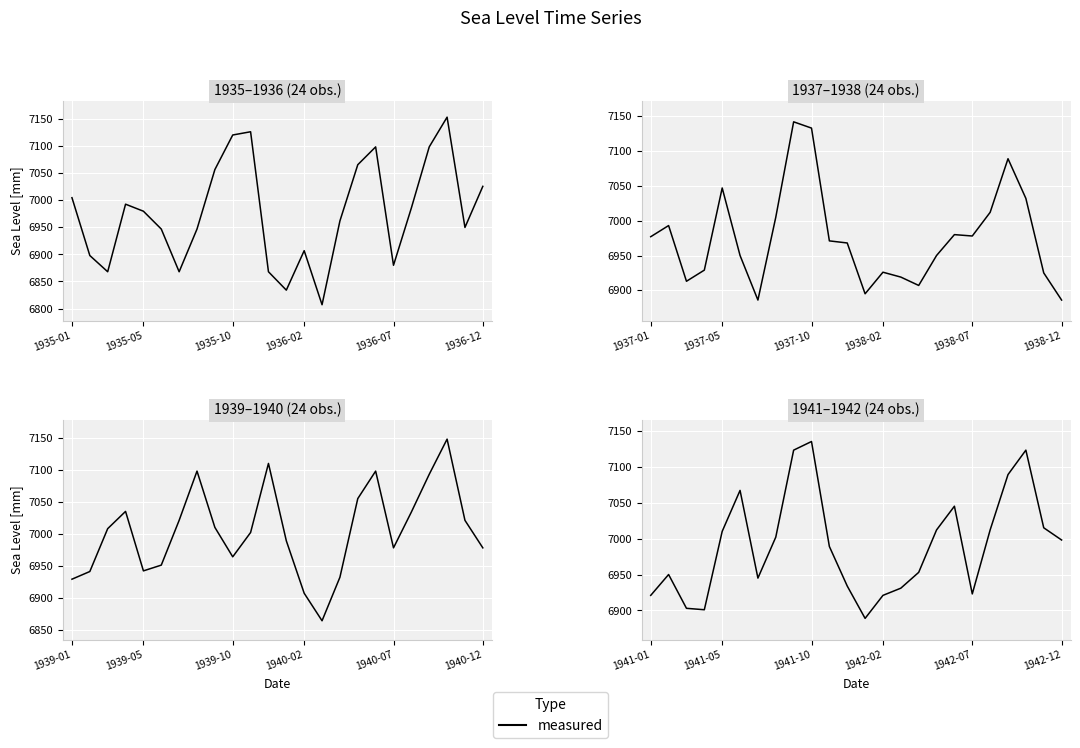

How many lines are shown in the chart?

1